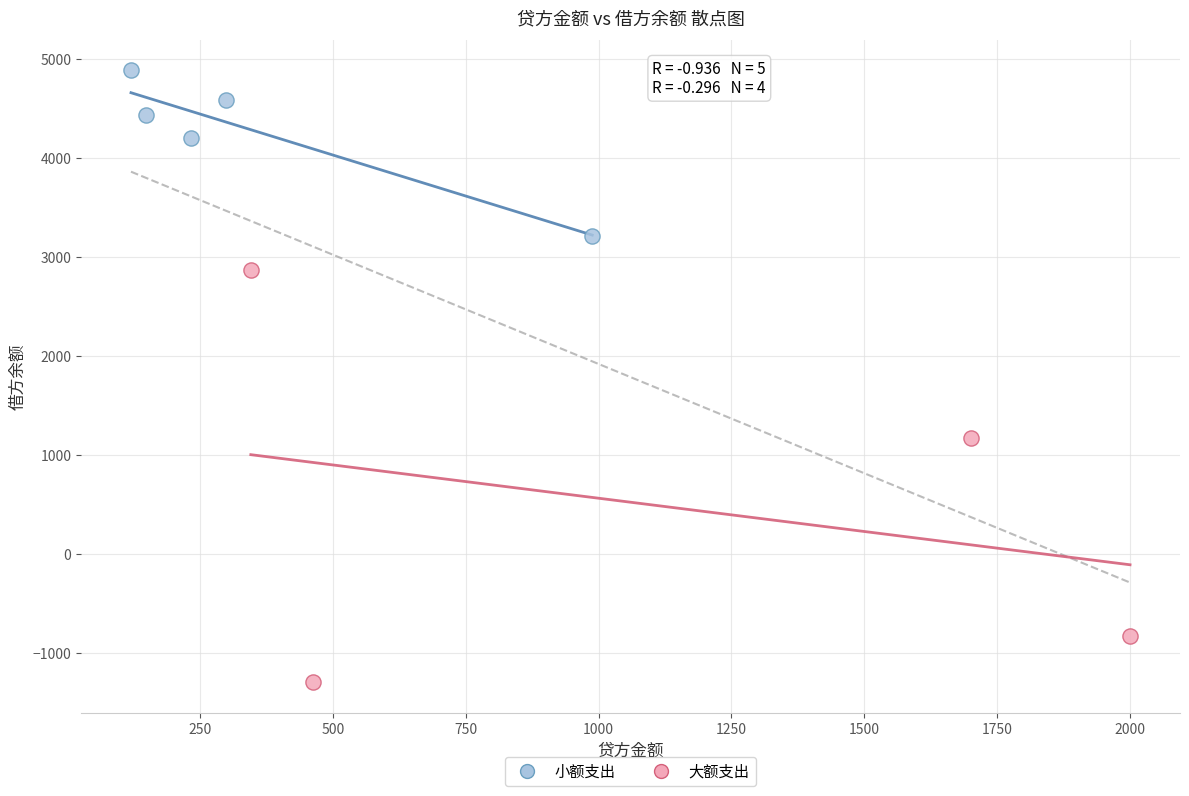

What are all the series names shown in the legend?

小额支出, 大额支出